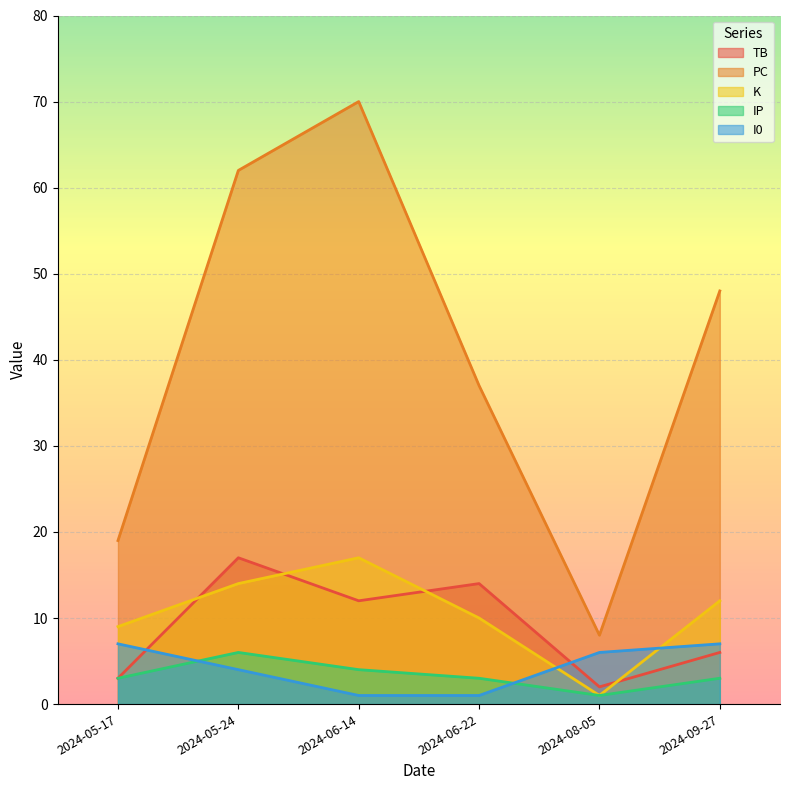

How many values in the I0 series are below 6?

3